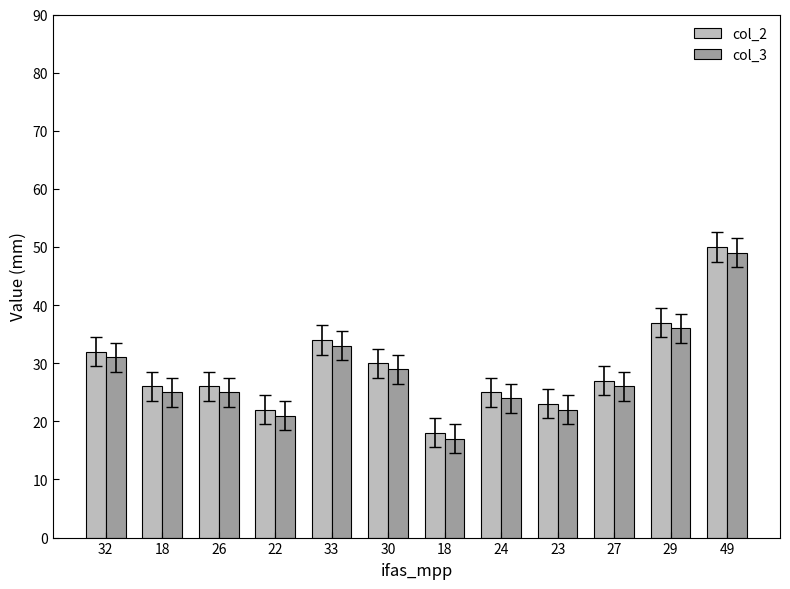

Reading left to right, transcribe all the data shown in this chart.

col_2: 32=32	18=26	26=26	22=22	33=34	30=30	18=18	24=25	23=23	27=27	29=37	49=50
col_3: 32=31	18=25	26=25	22=21	33=33	30=29	18=17	24=24	23=22	27=26	29=36	49=49